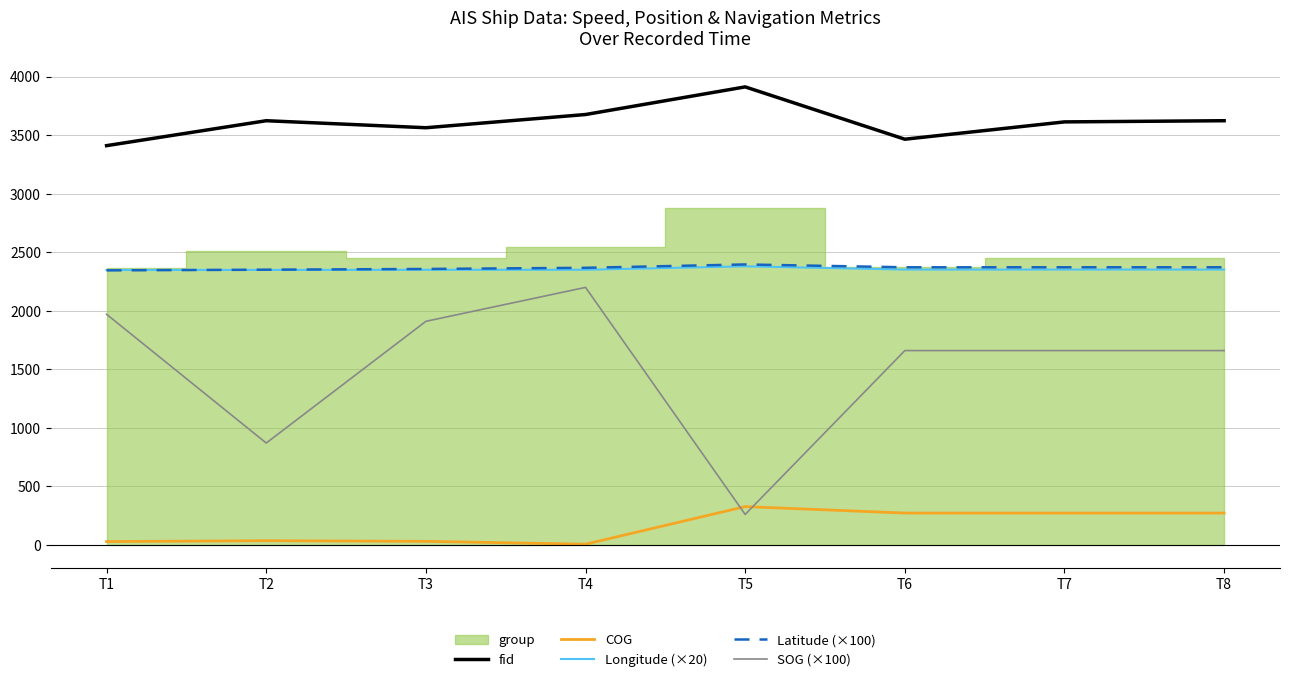

Where is COG nearest to the value 166?

T6